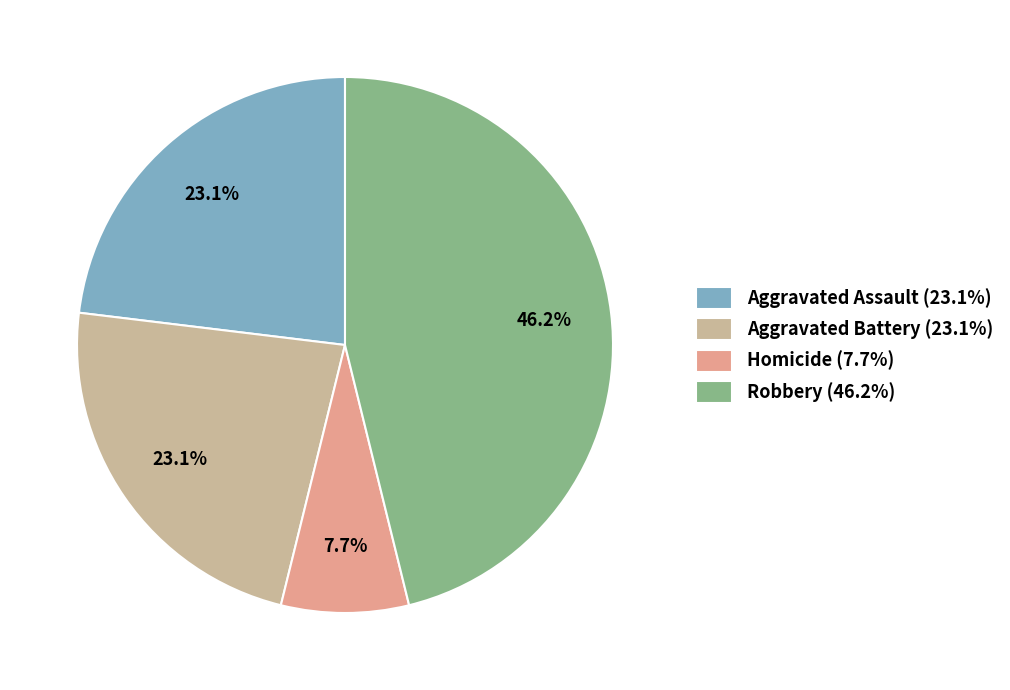

How much of the chart is everything except Robbery (46.2%)?

53.8%